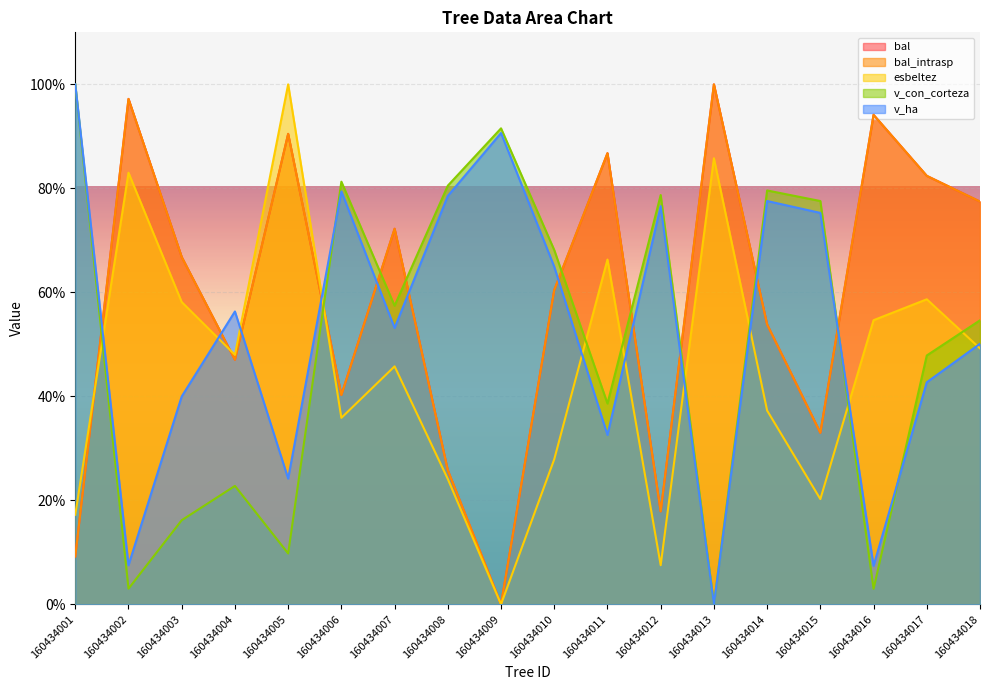

Rank the series by their maximum value, from lowest to highest.

bal, bal_intrasp, esbeltez, v_con_corteza, v_ha